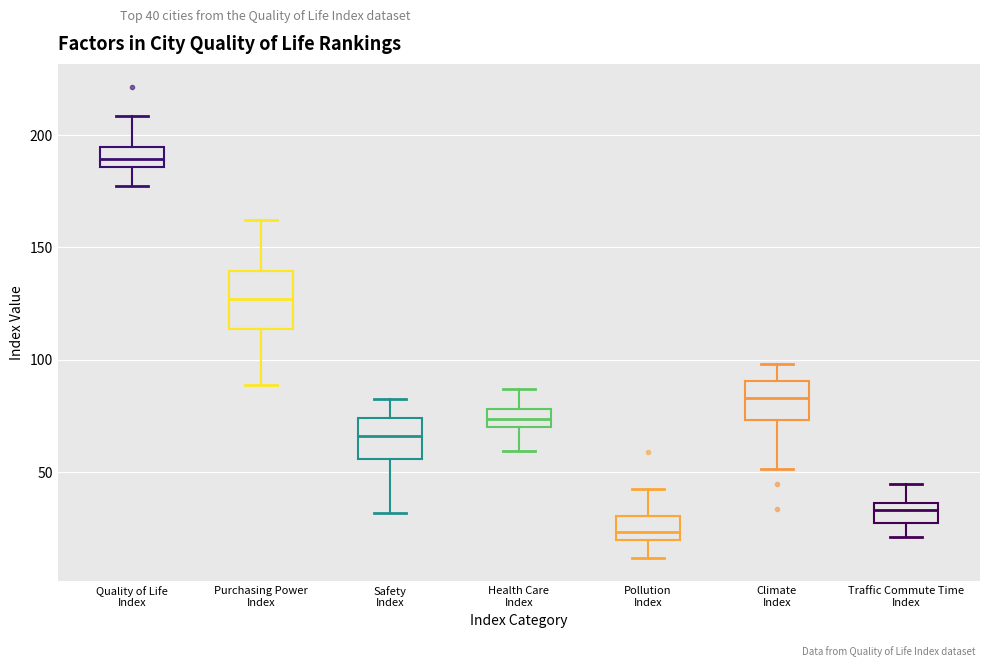

Reading left to right, read every box against the y-axis: the position of its median line, the range the box covers, and the ends of its whiskers. The values are not printed on the chart, so give them approximately, as read against the axis.

Quality of Life Index: median 190, box 185 to 195, whiskers 175 to 210
Purchasing Power Index: median 125, box 115 to 140, whiskers 90 to 160
Safety Index: median 65, box 55 to 75, whiskers 30 to 85
Health Care Index: median 75, box 70 to 80, whiskers 60 to 85
Pollution Index: median 25, box 20 to 30, whiskers 10 to 40
Climate Index: median 85, box 75 to 90, whiskers 50 to 100
Traffic Commute Time Index: median 35 (just below the box's upper edge), box 25 to 35, whiskers 20 to 45